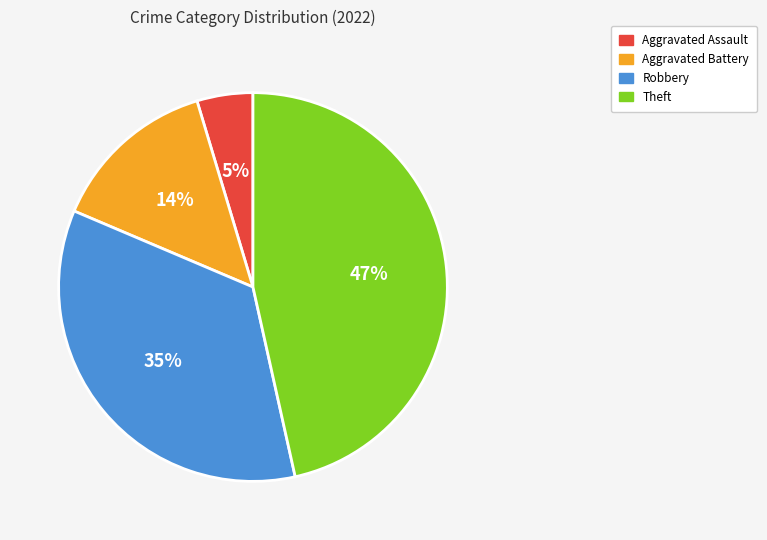

How many slices are in this pie chart?

4